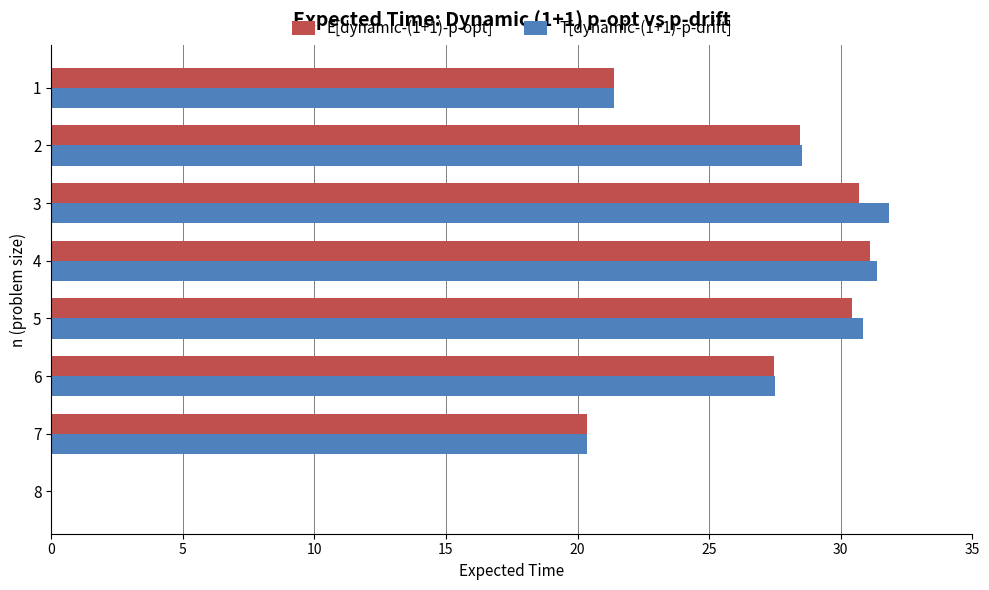

Is the value of E[dynamic-(1+1)-p-opt] at 3 greater than the value of T[dynamic-(1+1)-p-drift] at 6?

Yes